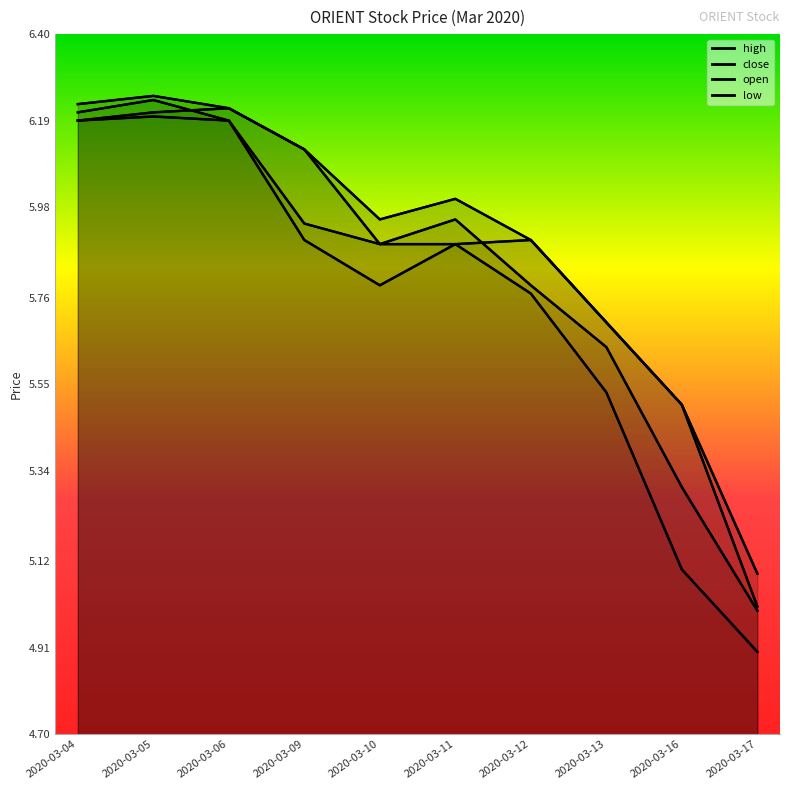

Is the value of high at 2020-03-13 greater than the value of low at 2020-03-17?

Yes